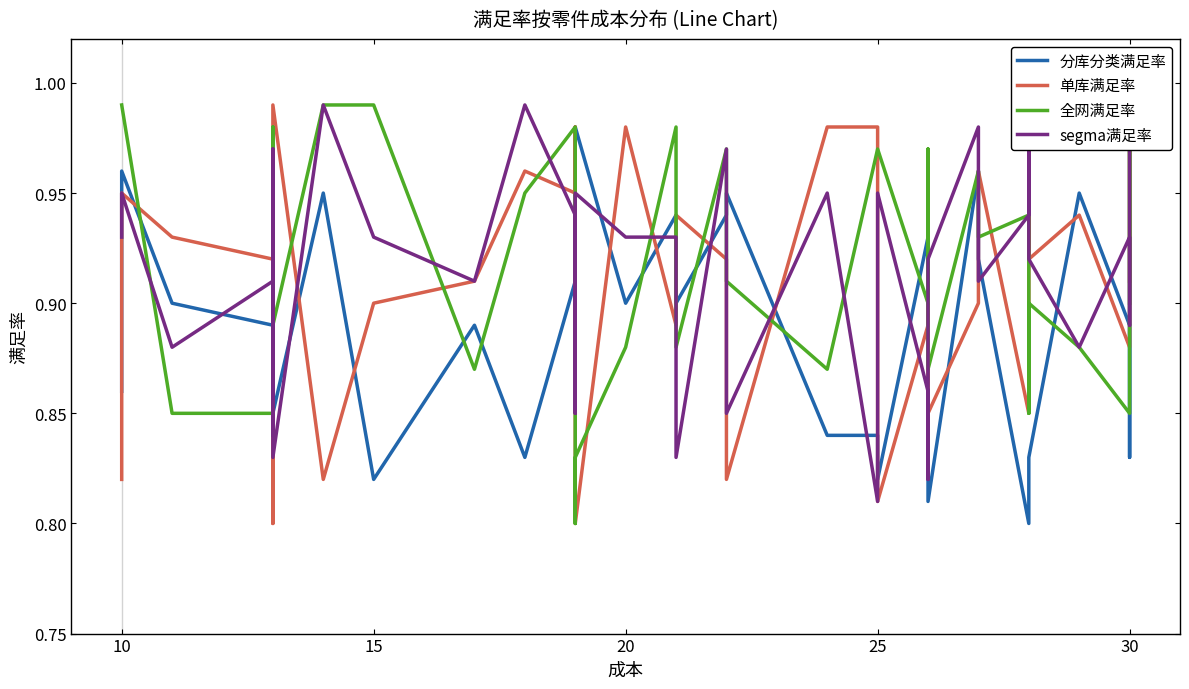

What is the minimum value for 分库分类满足率?

0.8